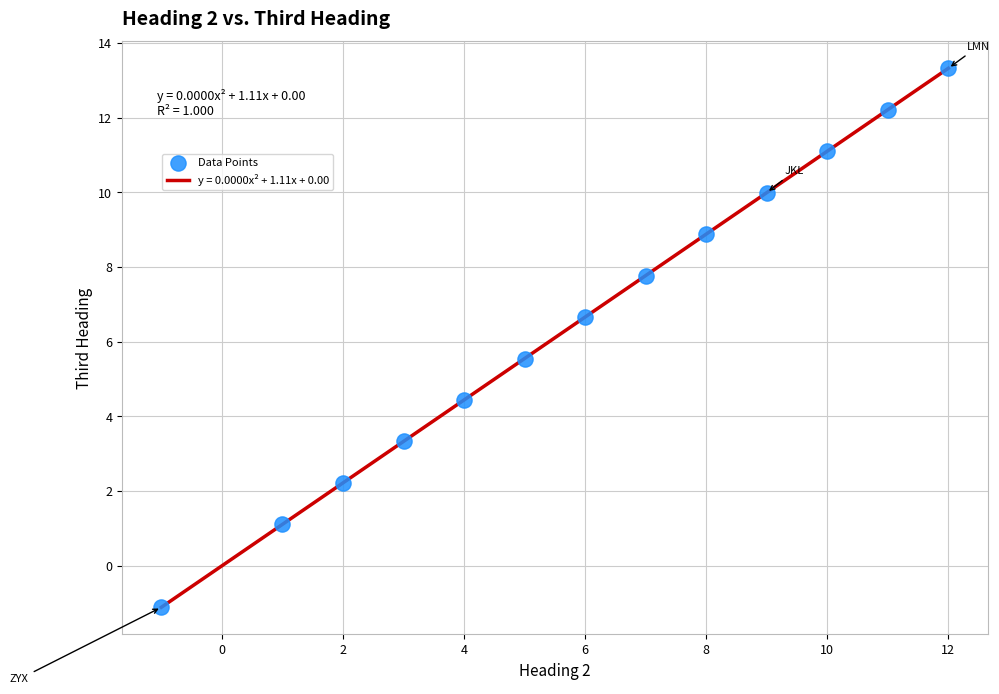

What is the minimum value shown in the chart?

-1.1